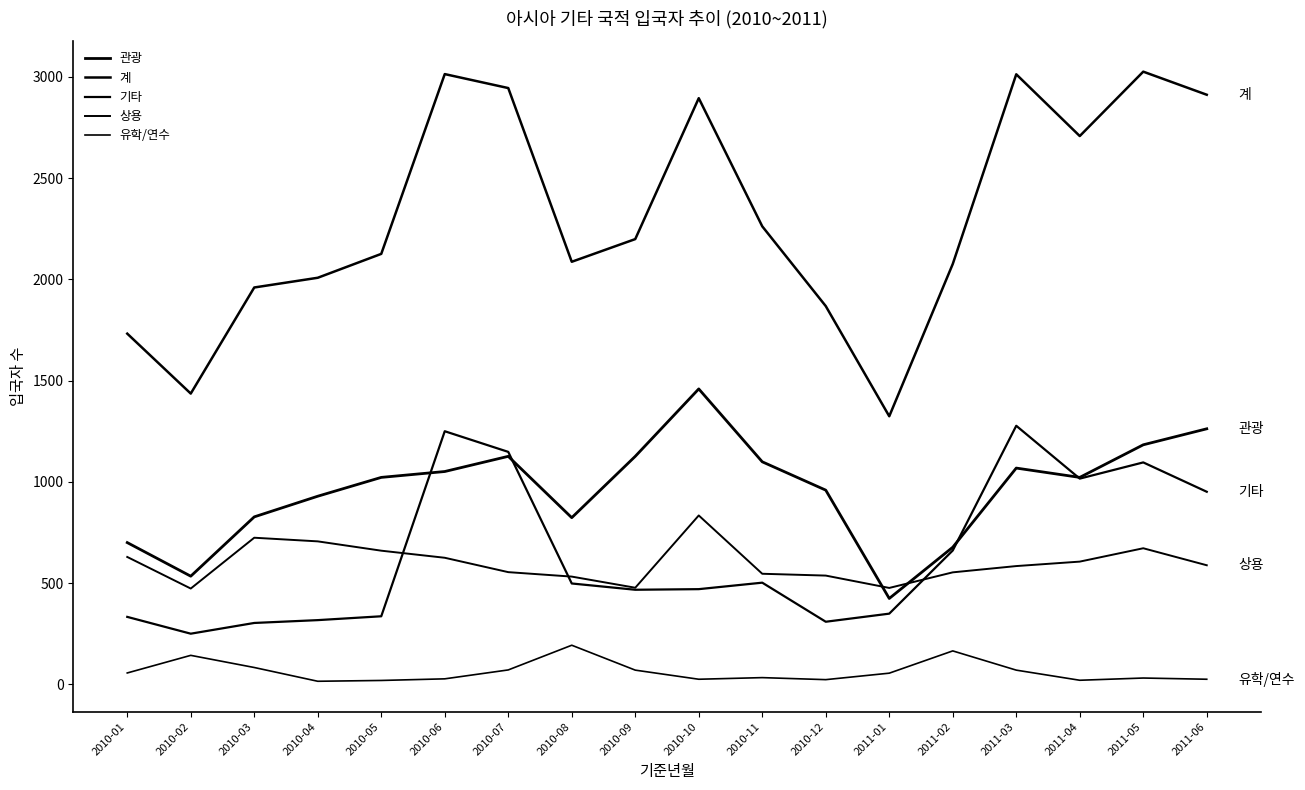

Reading left to right, list all the values displayed in this chart.

관광: 700	534	827	929	1022	1051	1126	823	1126	1459	1099	959	424	677	1068	1022	1183	1262
계: 1732	1436	1960	2008	2126	3014	2945	2087	2199	2895	2262	1868	1324	2076	3013	2708	3026	2912
기타: 333	250	303	317	336	1250	1148	498	467	470	502	309	349	661	1277	1016	1096	951
상용: 629	473	724	706	660	625	554	532	477	834	546	537	476	553	584	606	672	588
유학/연수: 56	143	83	15	19	27	71	193	70	25	33	23	55	165	70	20	31	25